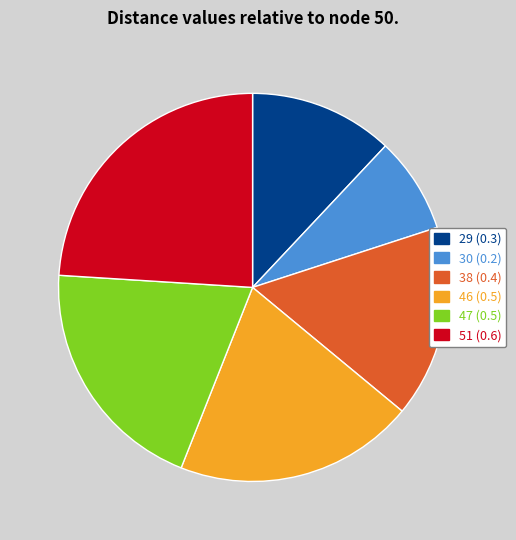

Does 30 account for over 50% of the chart?

No